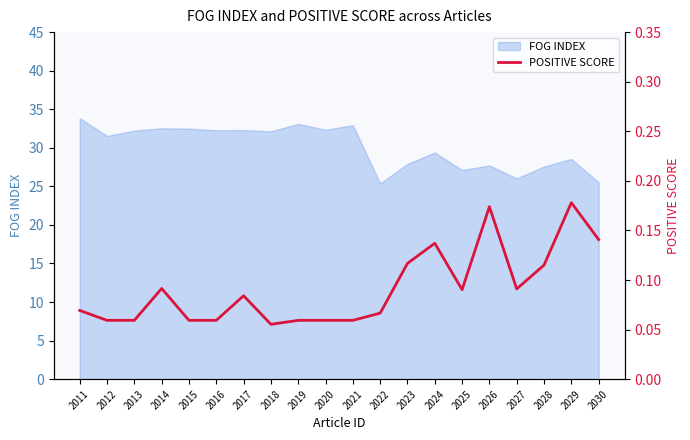

The FOG INDEX series shows 12.5 at 2024. True or false?

False